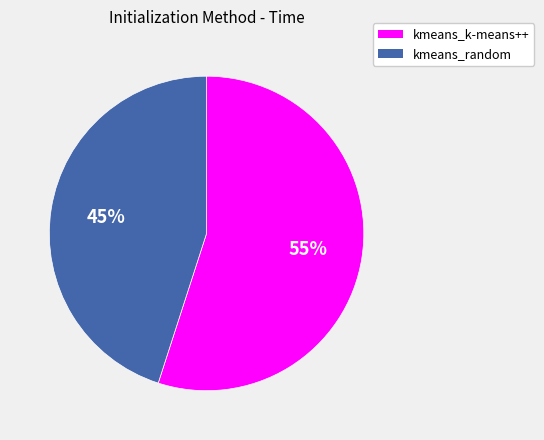

Which category has the smallest portion of the pie?

kmeans_random